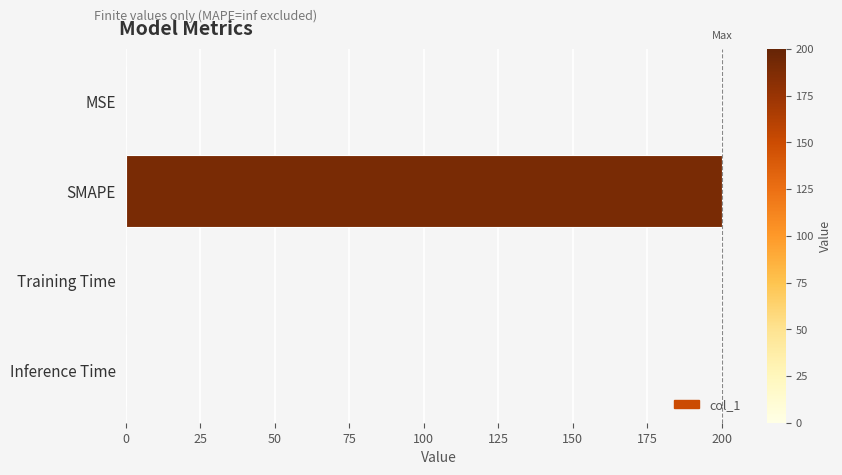

Which has a higher value, MSE or SMAPE?

SMAPE